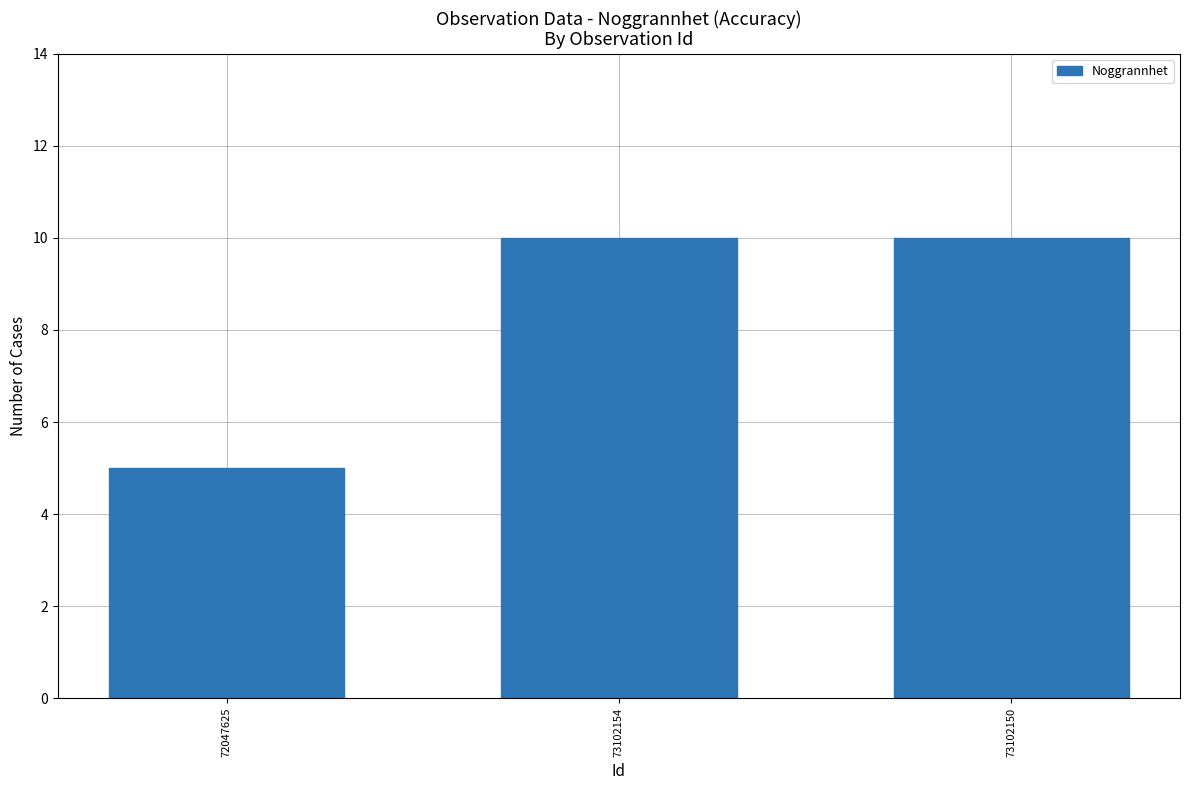

Reading right to left, transcribe all the data shown in this chart.

73102150=10	73102154=10	72047625=5